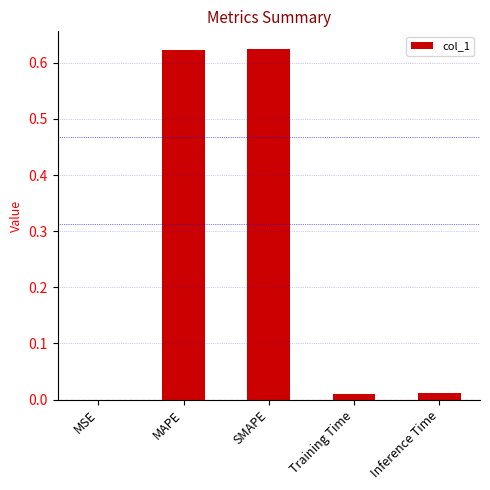

True or false: the data shows 0.0 at MSE.

True